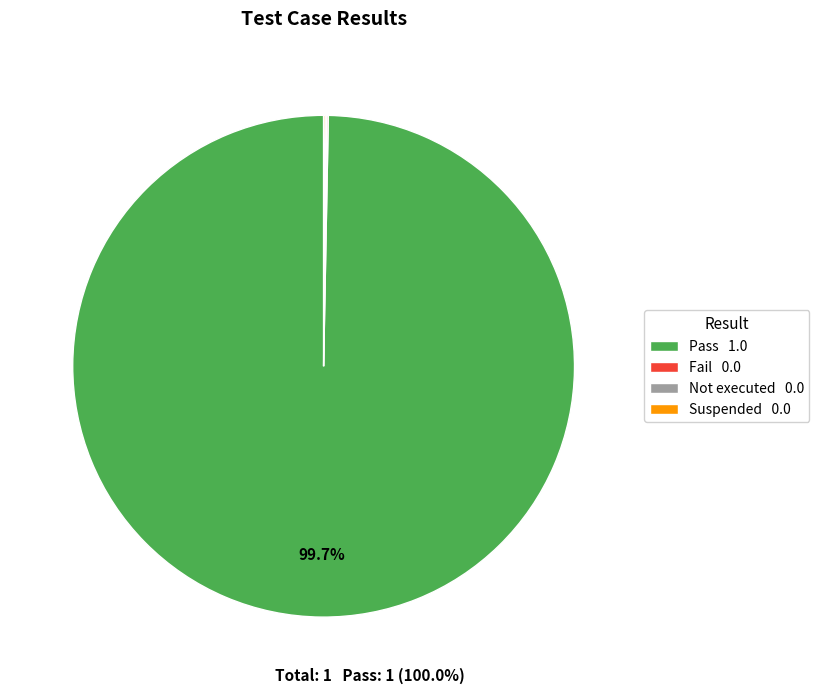

Is Pass 1.0 the majority of the pie?

Yes